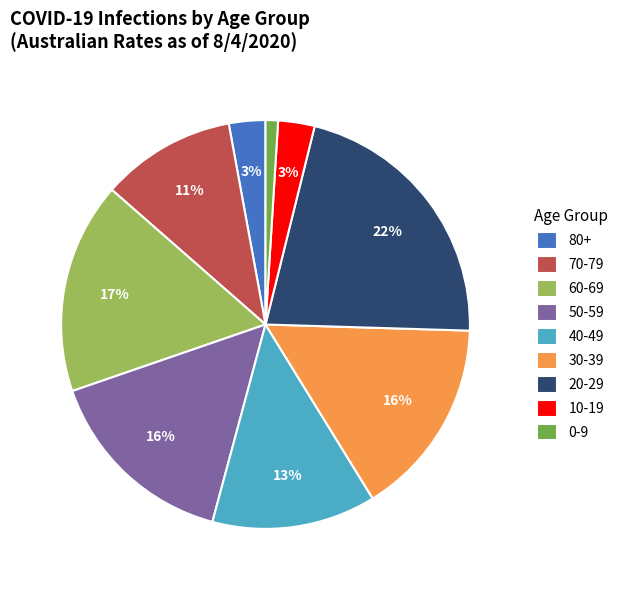

Between 20-29 and 10-19, which is larger?

20-29